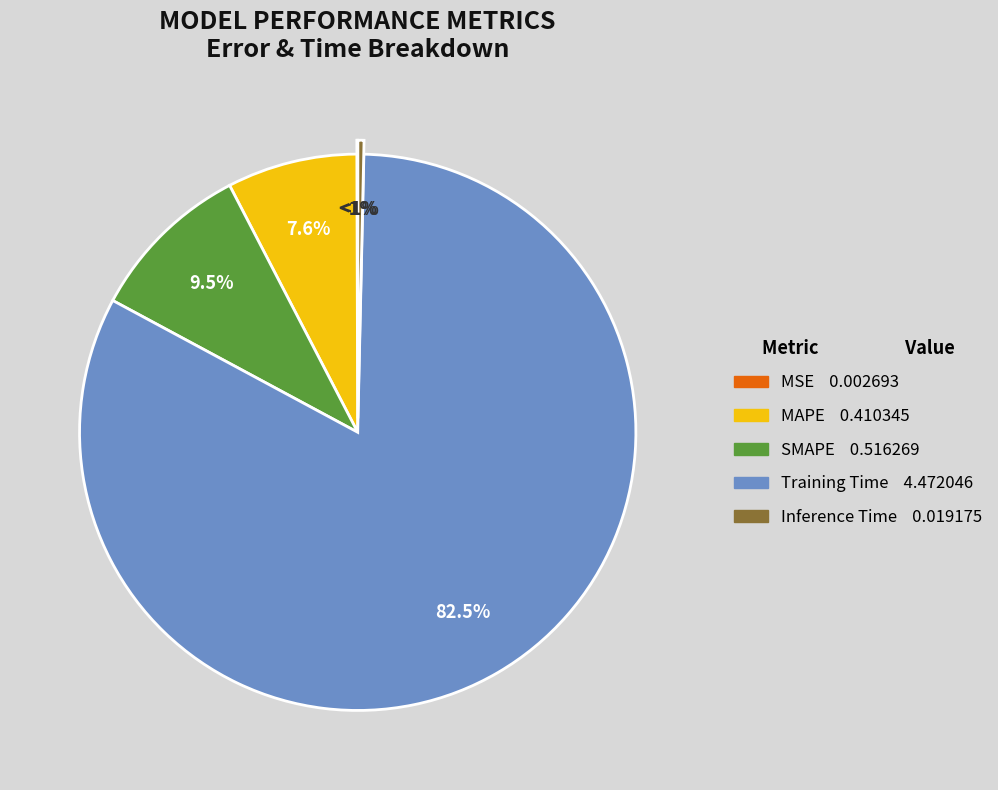

To the nearest percent, what percentage of the pie is Training Time?

83%